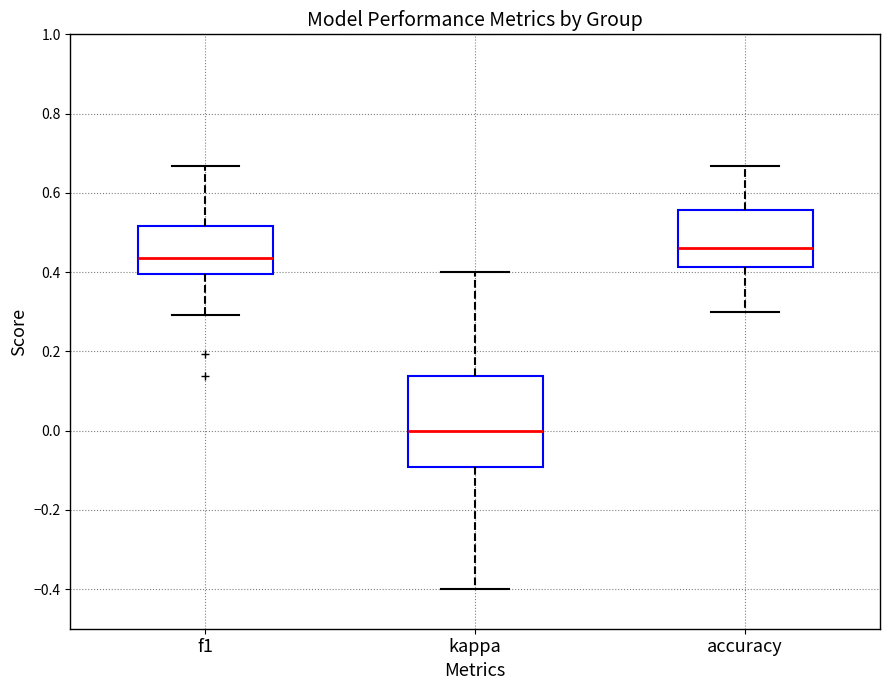

Which box's median line is the lowest?

kappa